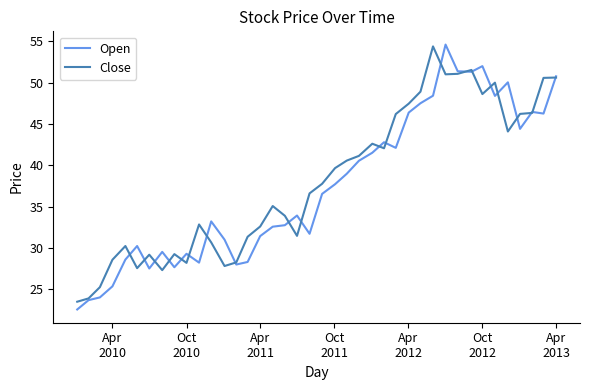

List the series in order of their overall mean, lowest first.

Open, Close